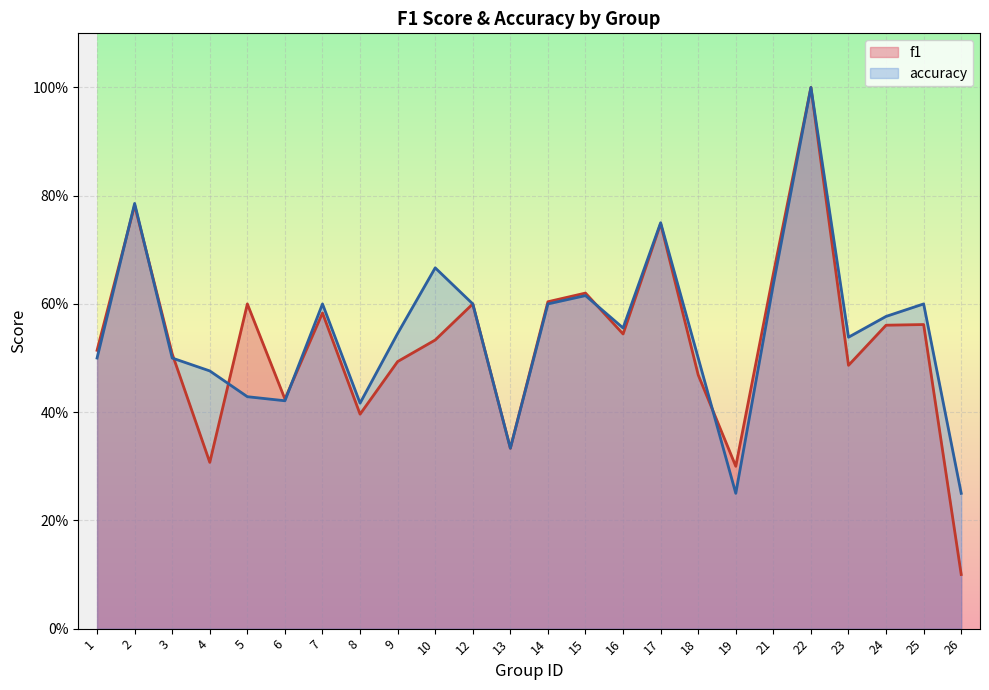

Does the chart display data point markers on the line(s)?

No